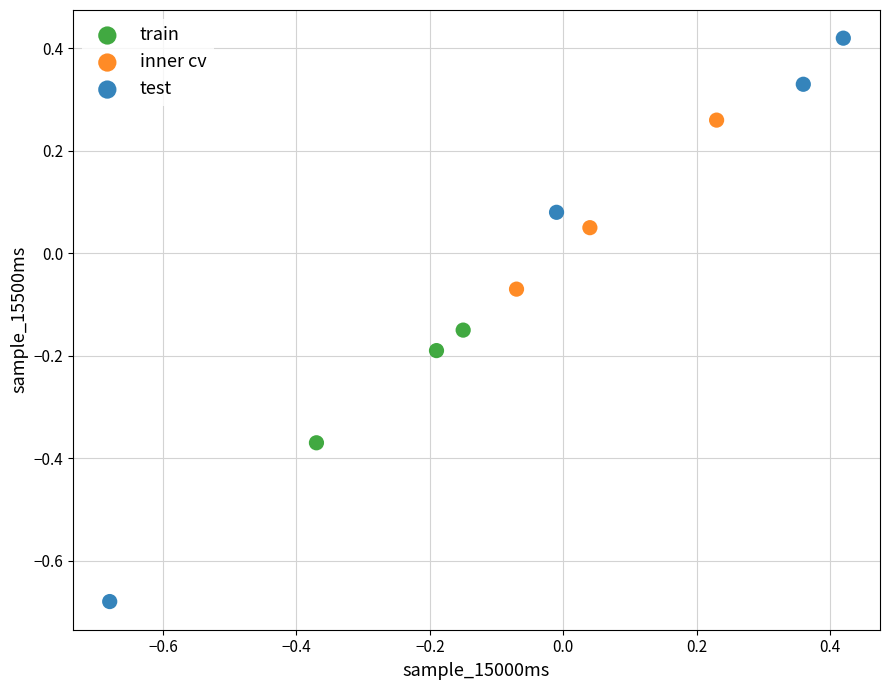

Which series contains the lowest Y value?

test